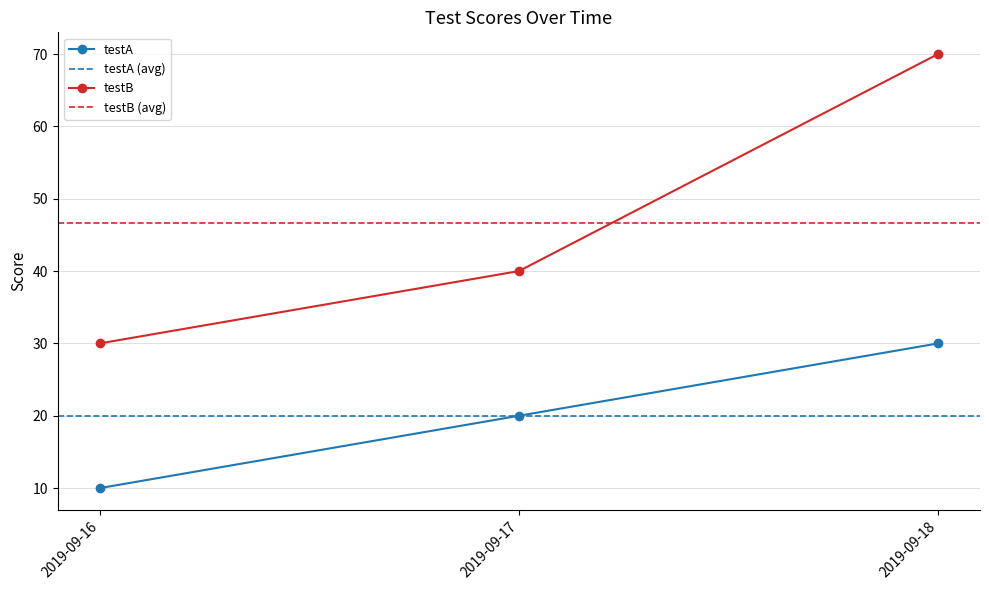

True or false: testA has a value of 16 at 2019-09-16.

False